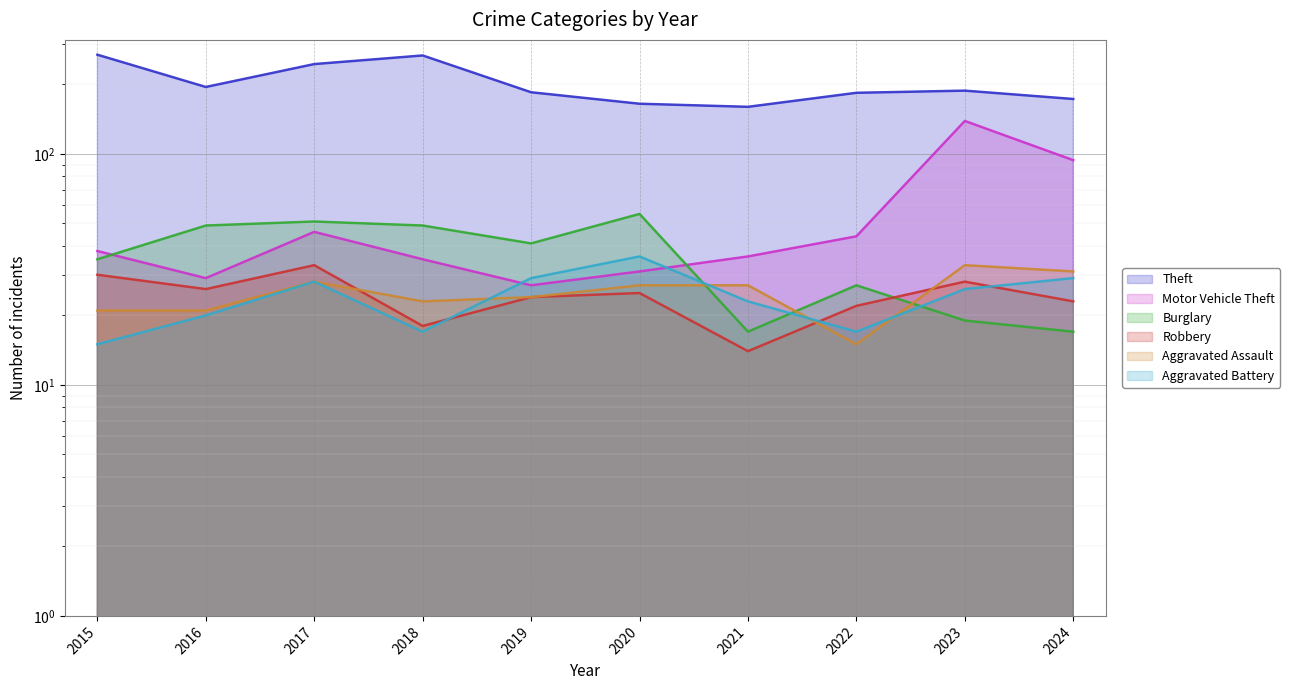

The value of Theft at 2021 is 160. True or false?

True